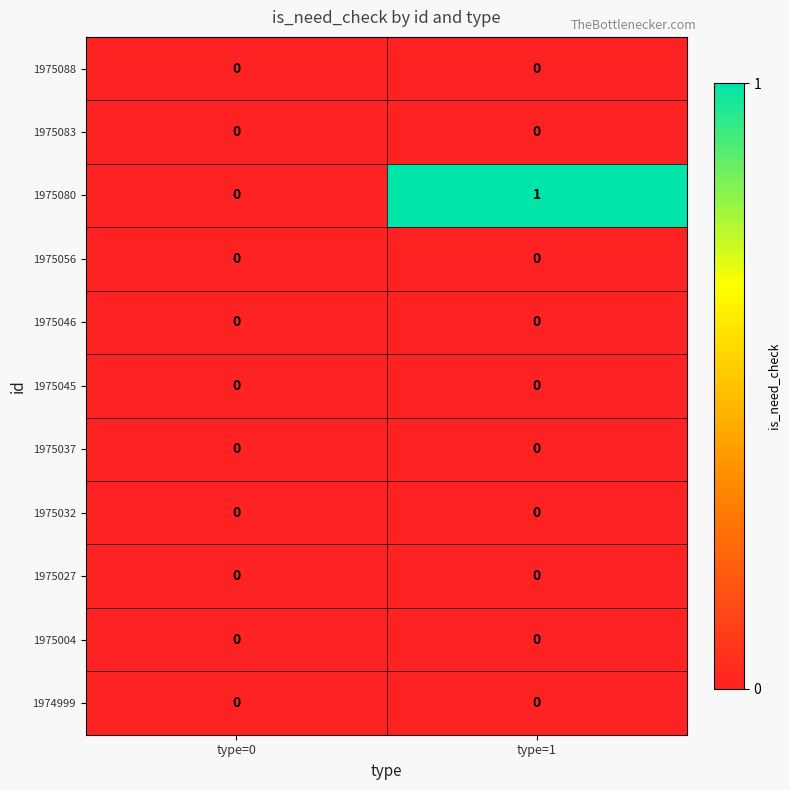

Reading left to right, extract all data points from this chart.

1975088: type=0=0	type=1=0
1975083: type=0=0	type=1=0
1975080: type=0=0	type=1=1
1975056: type=0=0	type=1=0
1975046: type=0=0	type=1=0
1975045: type=0=0	type=1=0
1975037: type=0=0	type=1=0
1975032: type=0=0	type=1=0
1975027: type=0=0	type=1=0
1975004: type=0=0	type=1=0
1974999: type=0=0	type=1=0